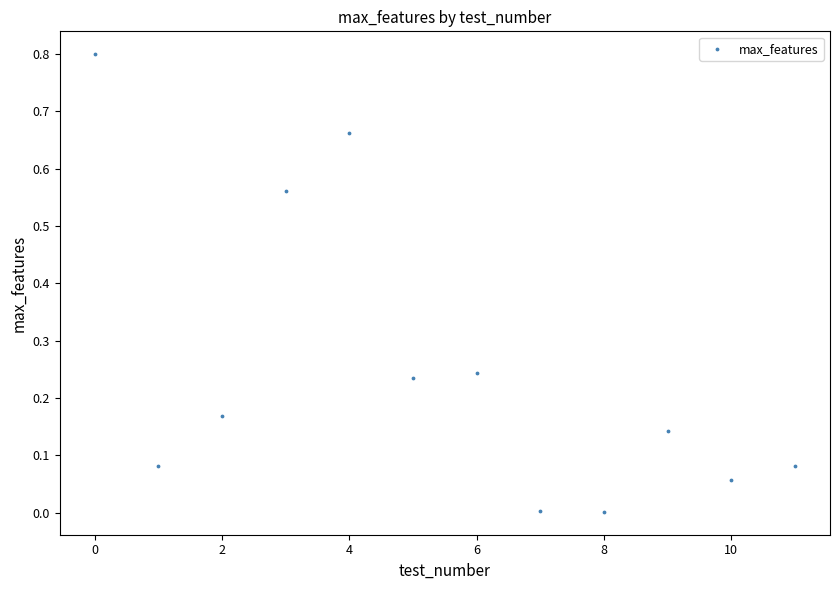

What is the average Y value?

0.3